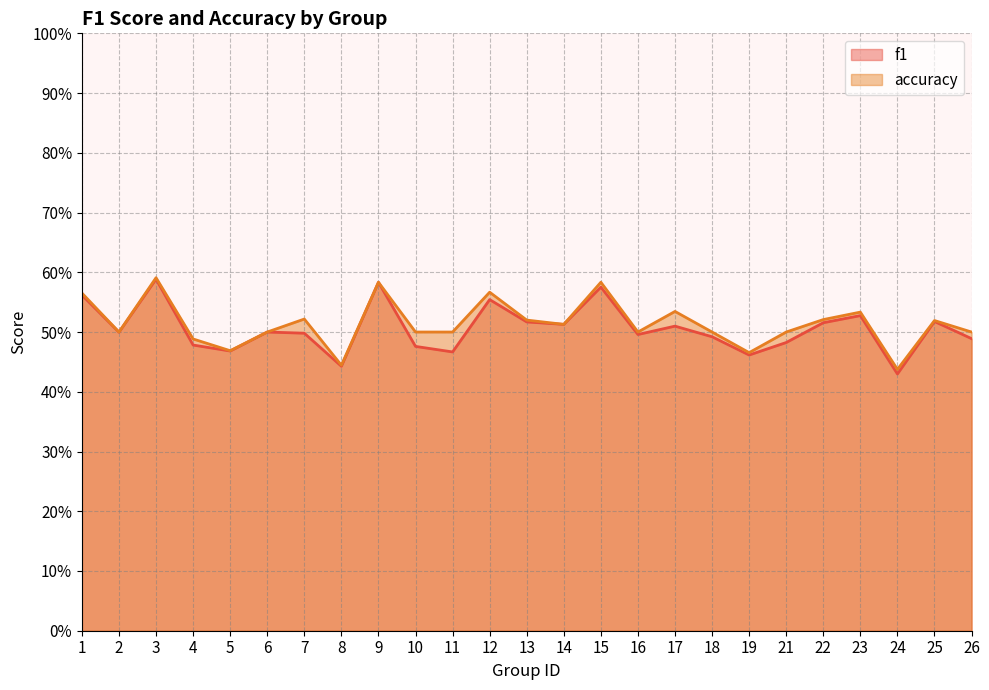

At which label does f1 reach its minimum?

24